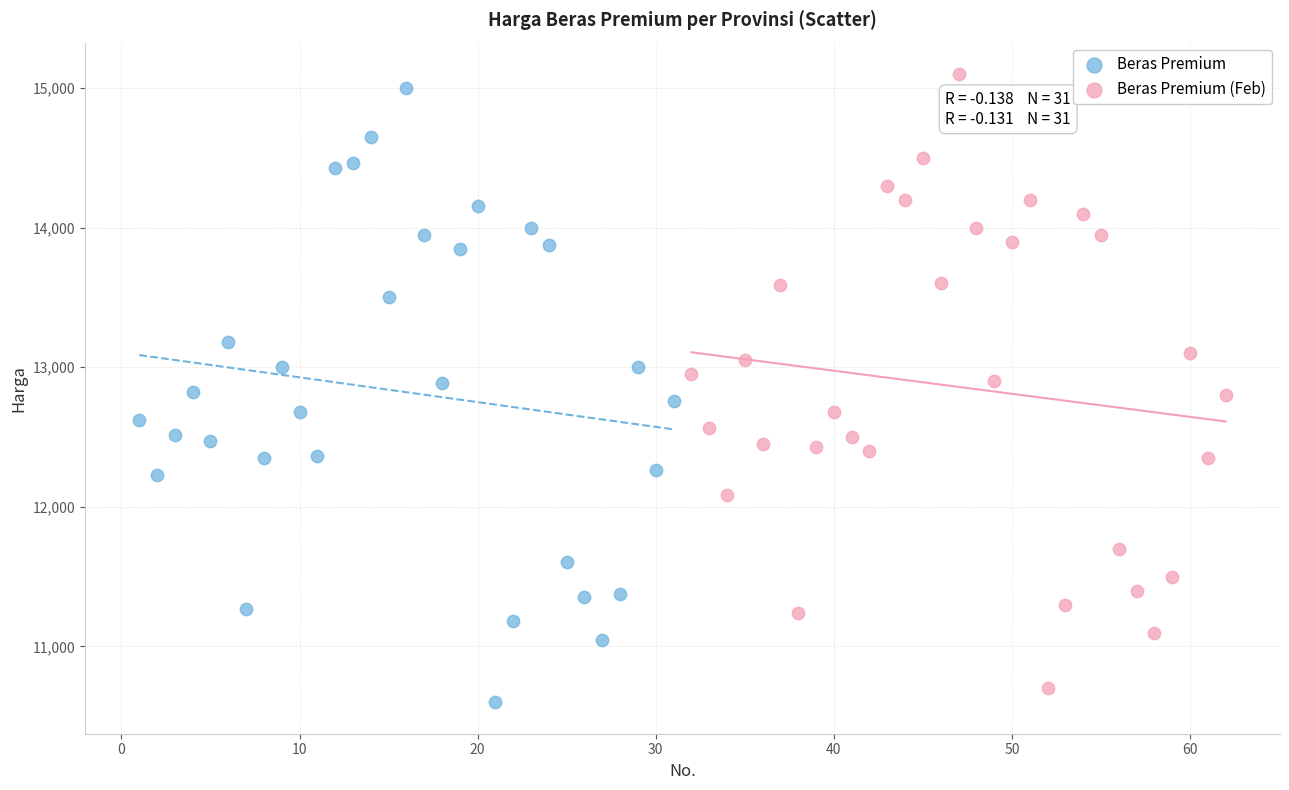

Which series contains the highest Y value?

Beras Premium (Feb)